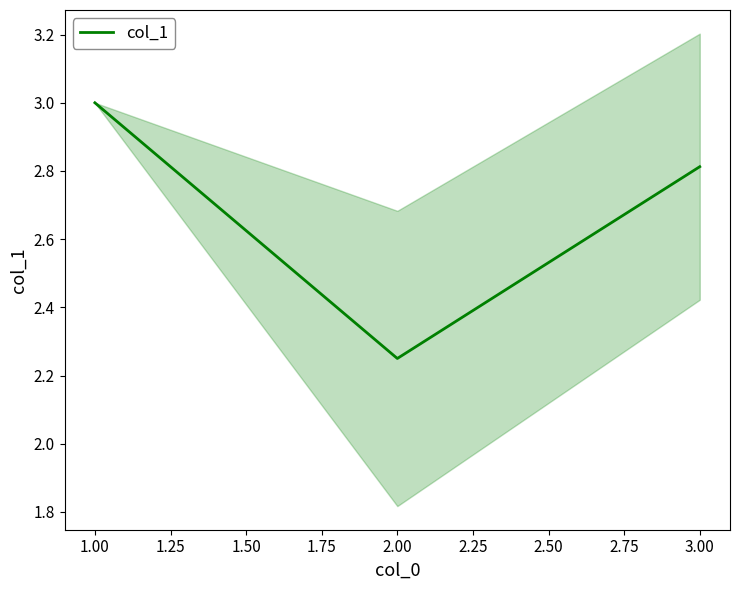

What is the average value?

2.7